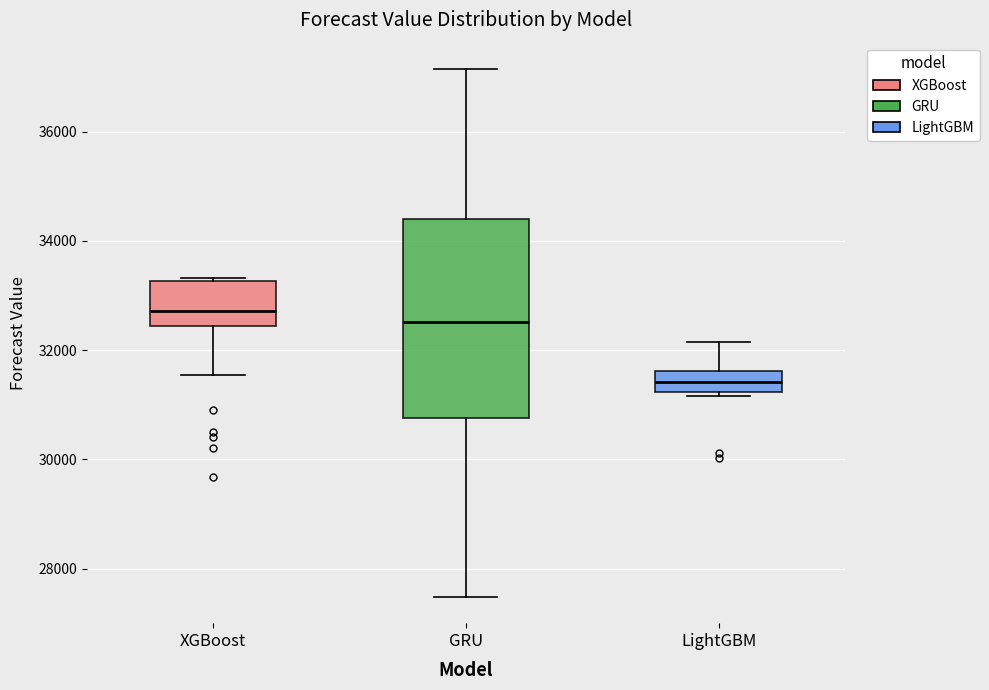

Where is the upper edge of the box for LightGBM on the y-axis? The values are not printed on the chart, so give them approximately, as read against the axis.

31600